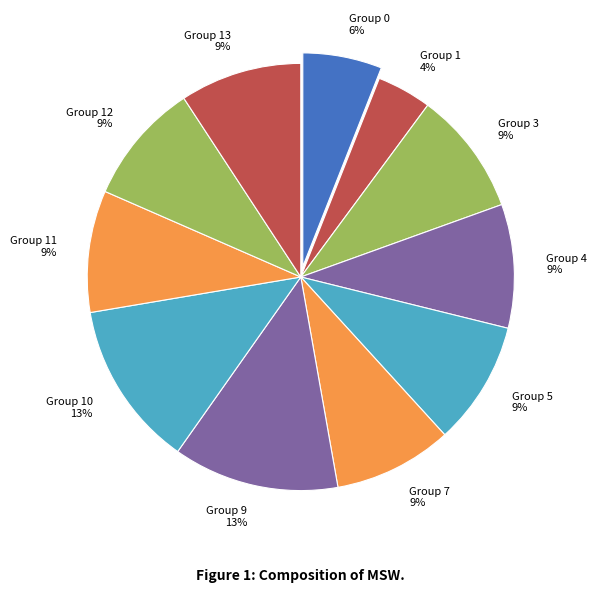

Does Group 13 represent more than half of the total?

No